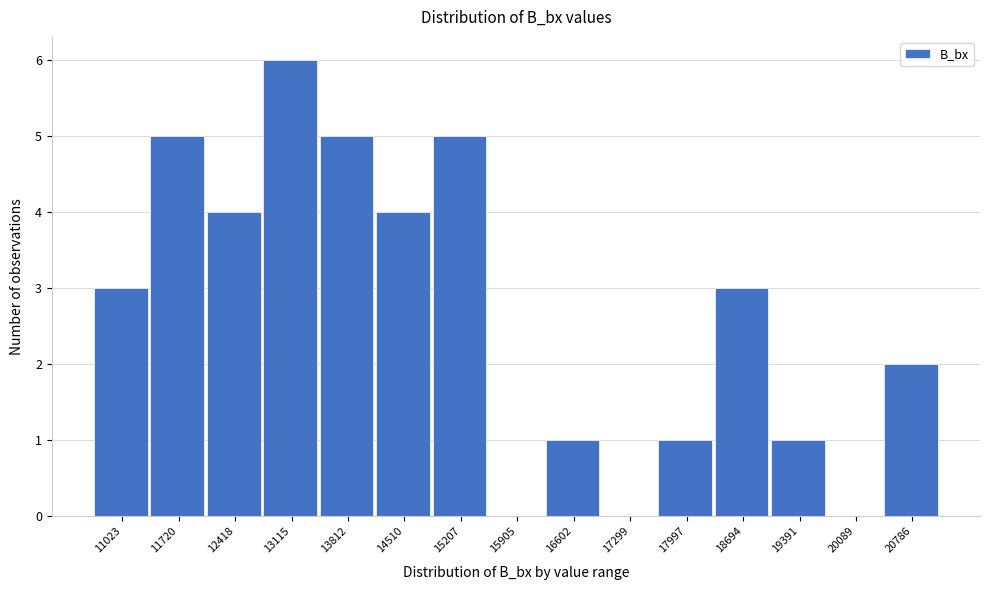

Reading left to right, what are all the values shown in this chart?

11023=3	11720=5	12418=4	13115=6	13812=5	14510=4	15207=5	15905=0	16602=1	17299=0	17997=1	18694=3	19391=1	20089=0	20786=2